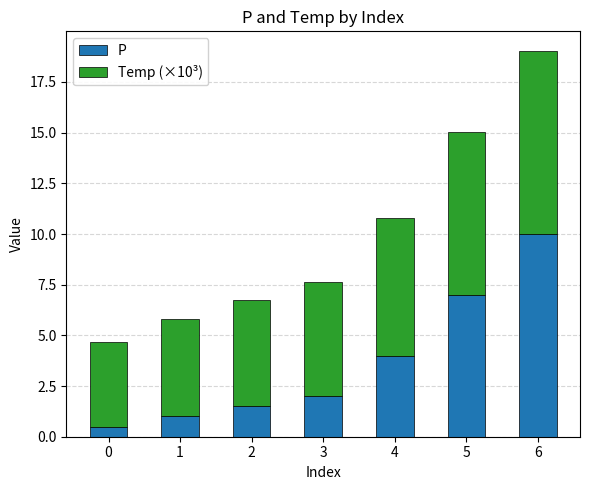

Reading left to right, list the values for the P series.

0=0.5	1=1.0	2=1.5	3=2.0	4=4.0	5=7.0	6=10.0